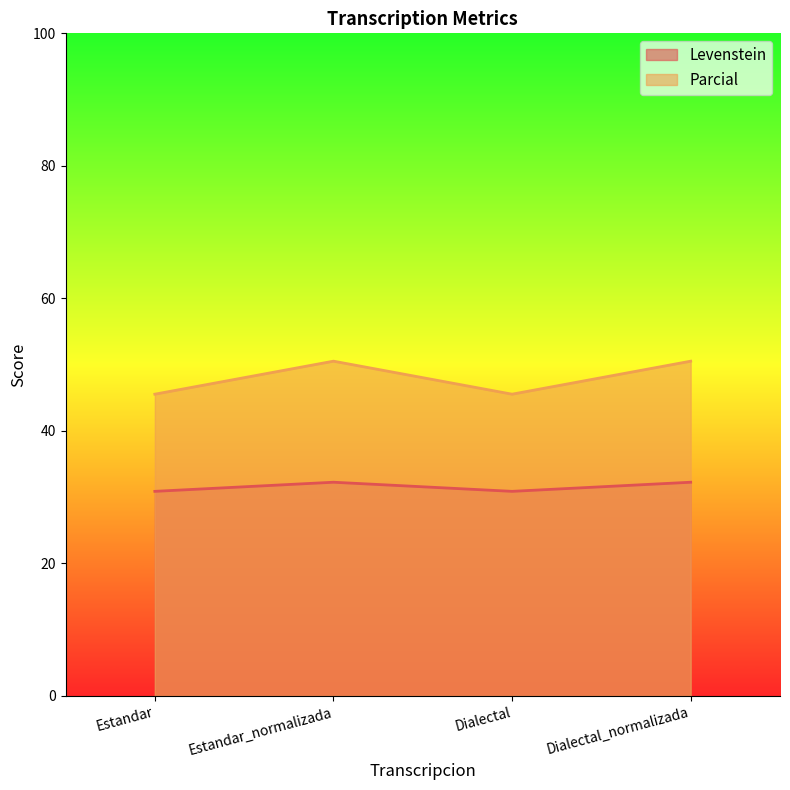

Count the number of categories in the chart.

4